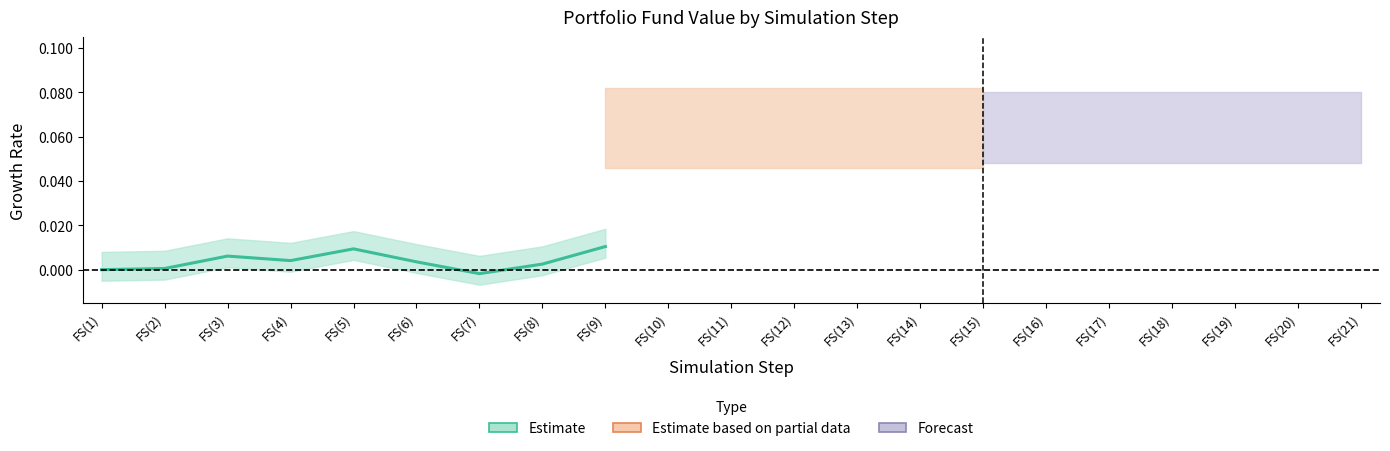

Which category has the highest value across all series?

FS(9)